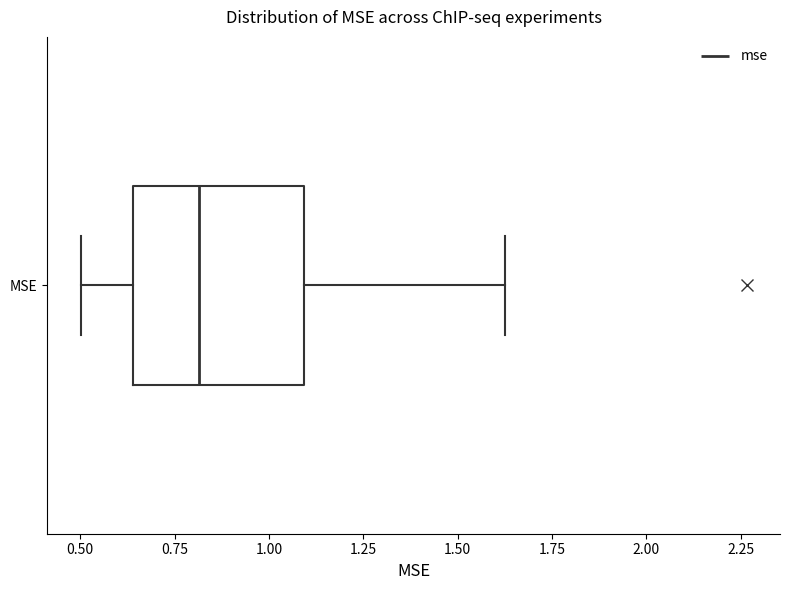

Read this box plot against the x-axis: the position of the median line, the range covered by the box, and the ends of both whiskers. The values are not printed on the chart, so give them approximately, as read against the axis.

median 0.80, box 0.65 to 1.10, whiskers 0.50 to 1.60